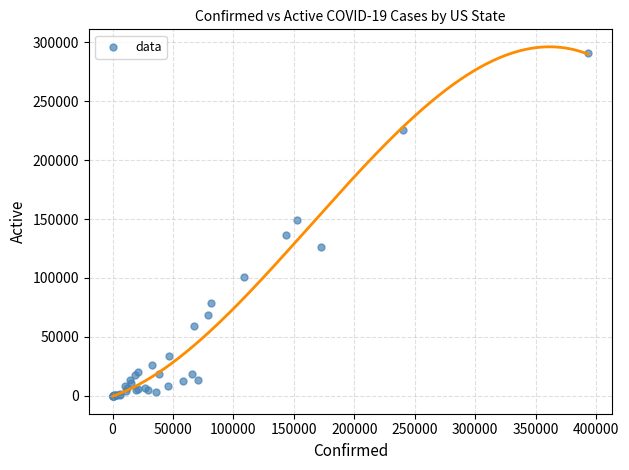

What Y value in the scatter plot is closest to 145467?

148929